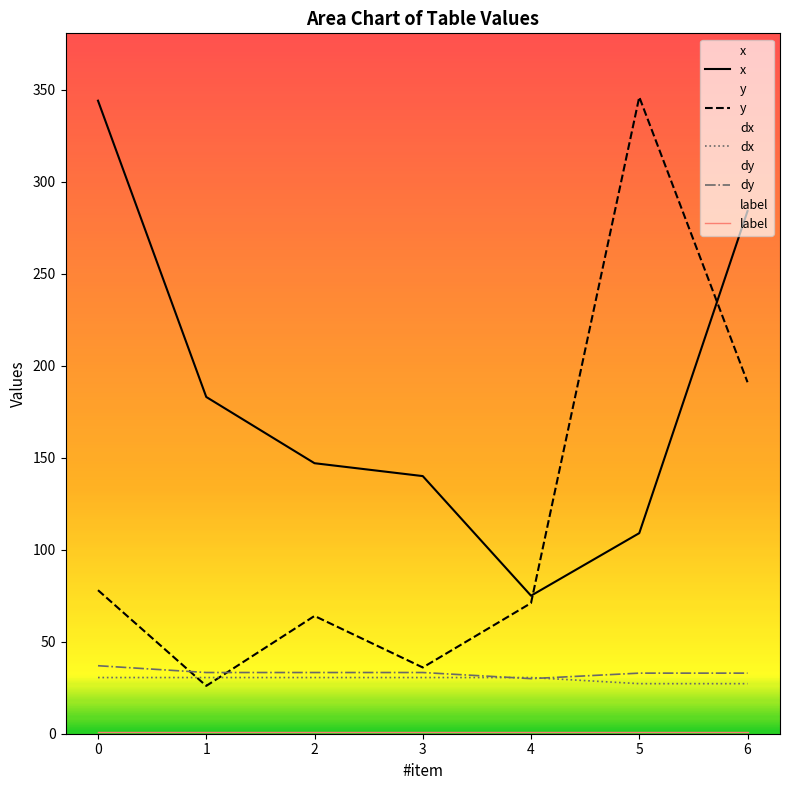

Which has a higher value, 6 or 5?

6